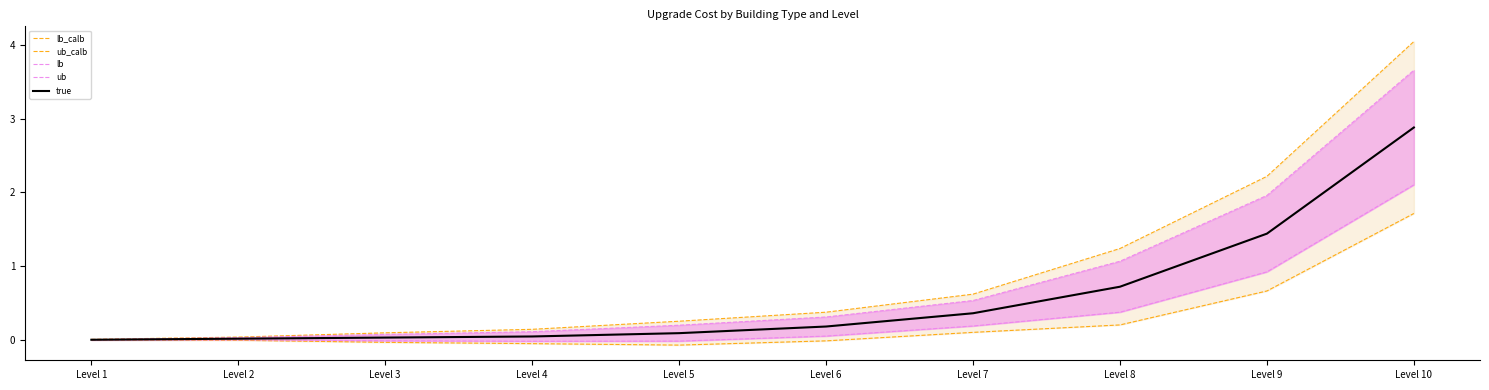

Is it true that true equals 2.9 at Level 10?

True